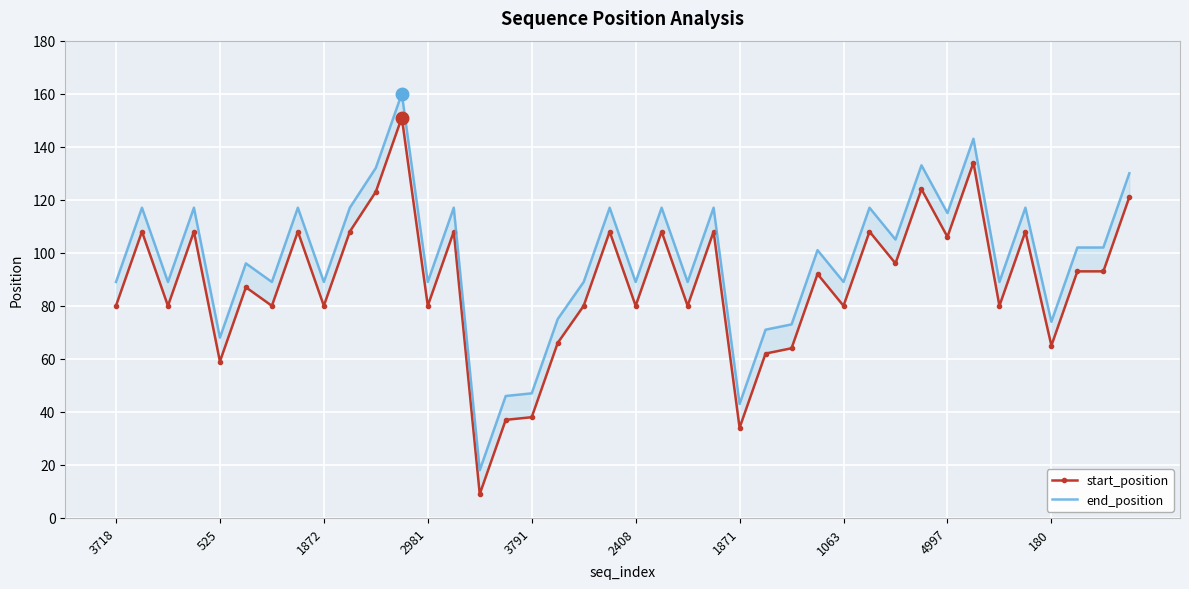

Is it true that end_position equals 164 at 29?

False